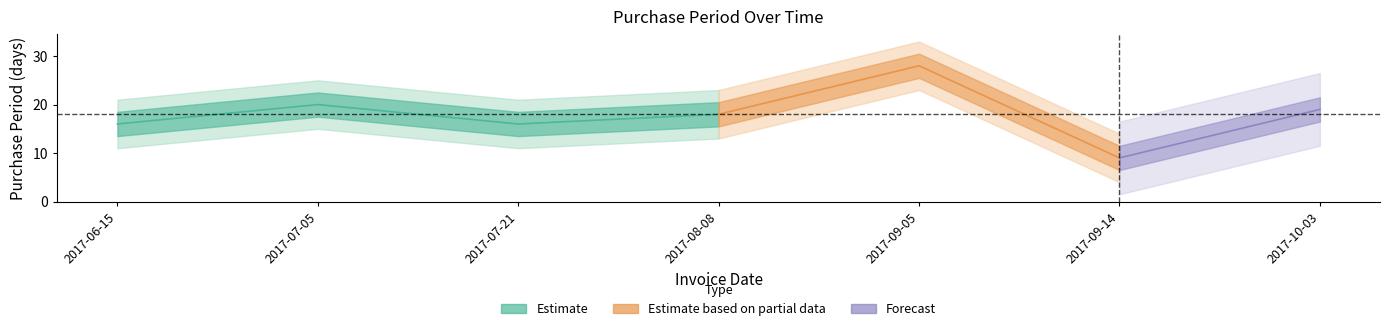

How many lines are shown in the chart?

1